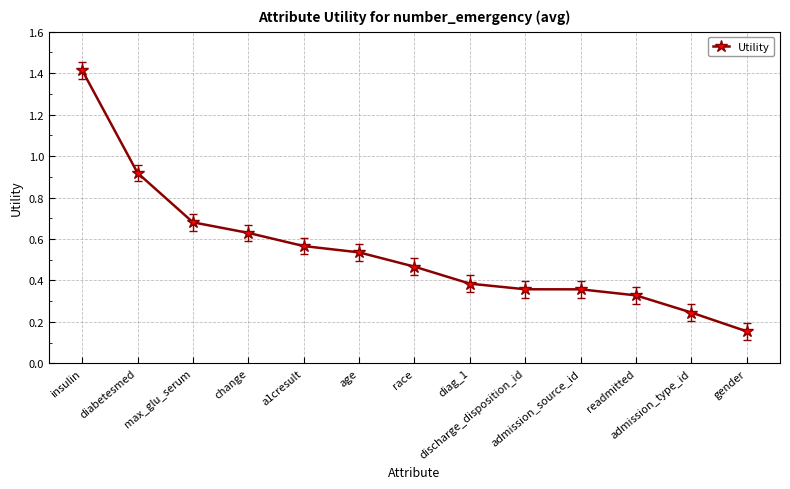

What is the difference between the second highest and minimum values?

0.8